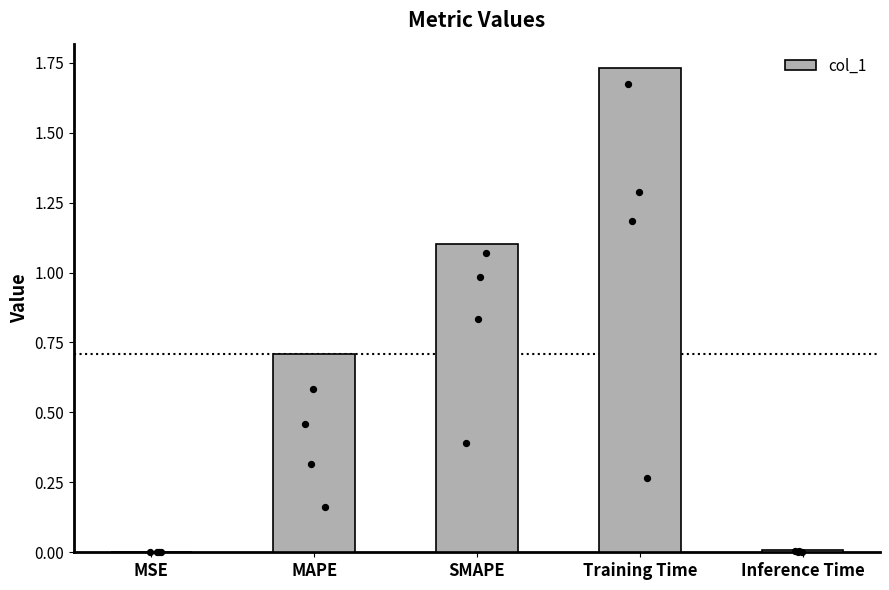

Which has a higher value, Training Time or MAPE?

Training Time